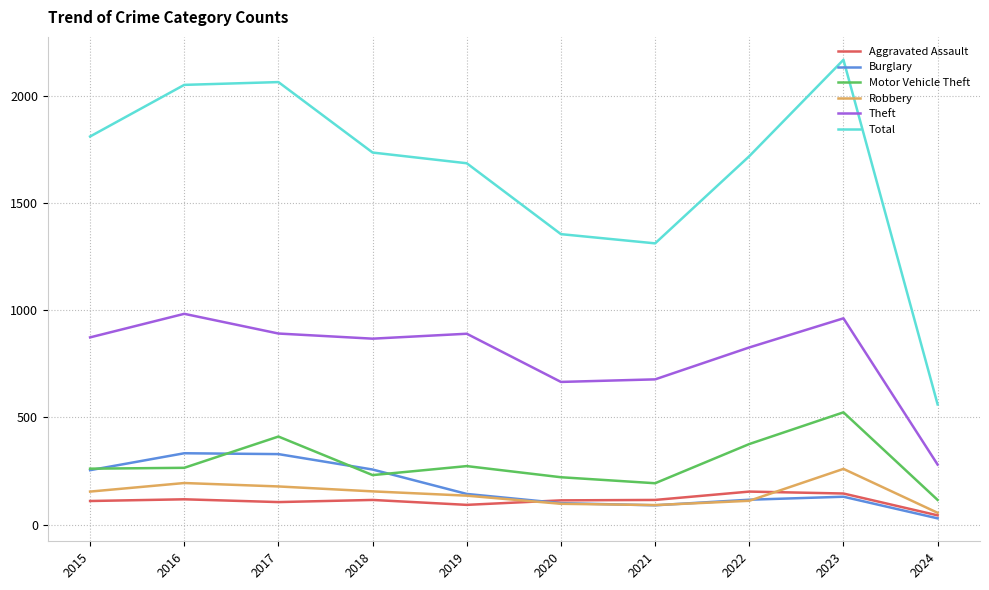

At which category is the sum across all series the highest?

2023